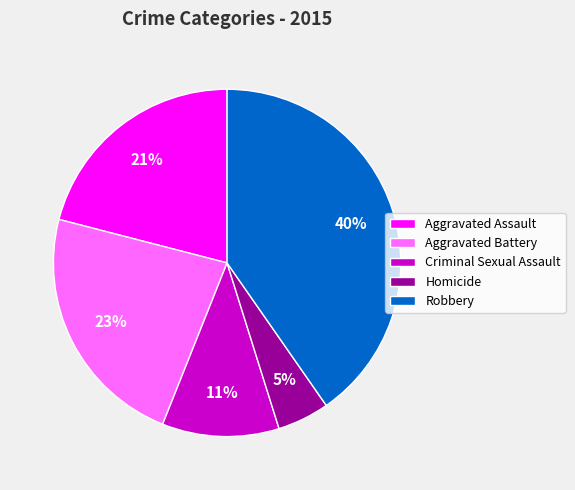

Rank the categories by value from lowest to highest.

Homicide, Criminal Sexual Assault, Aggravated Assault, Aggravated Battery, Robbery